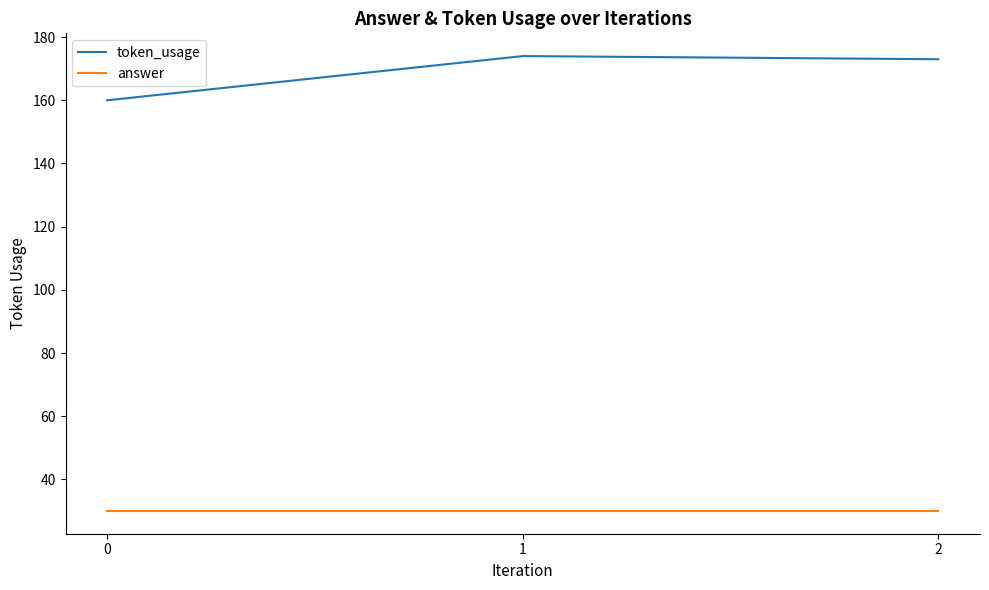

Between 0 and 1, which series saw the biggest shift?

token_usage